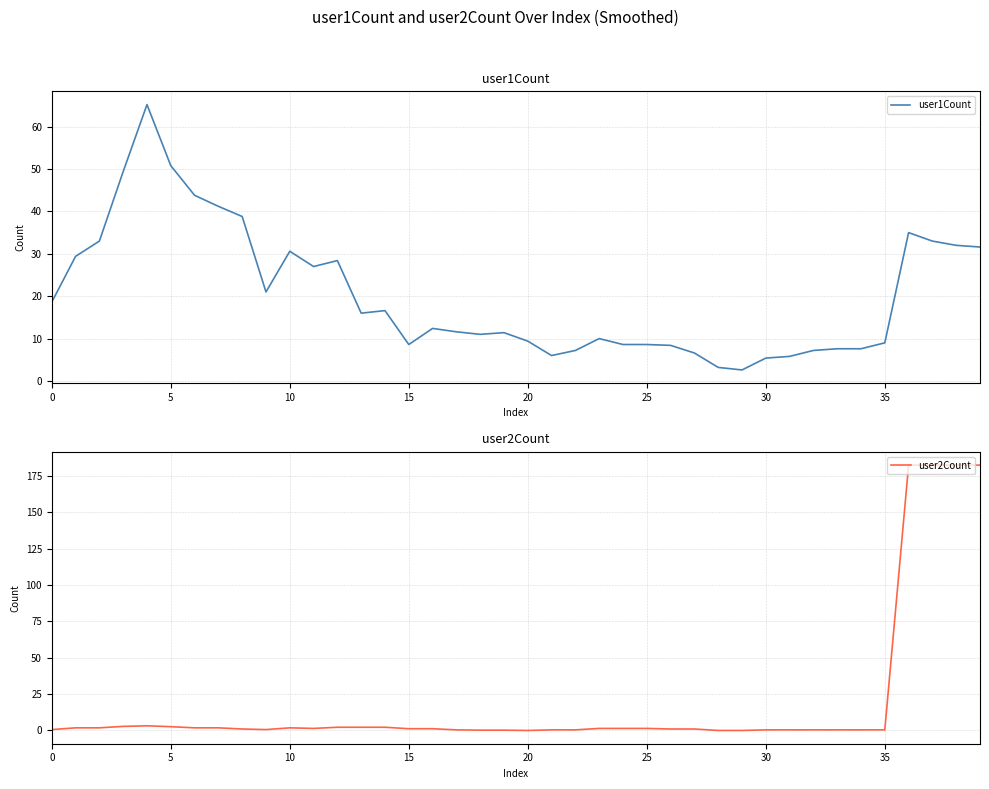

What is the spread (max minus min) of values at 24?

7.2